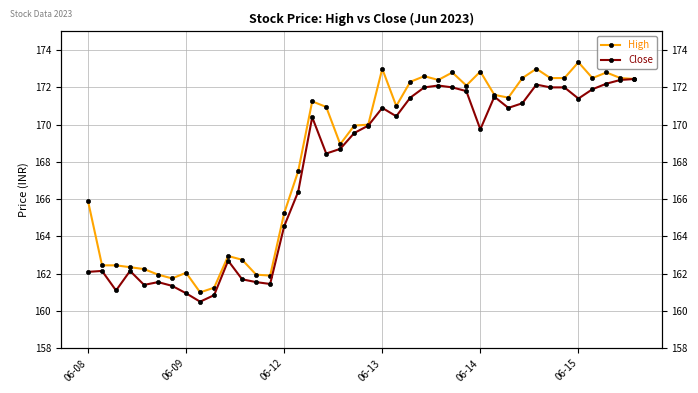

True or false: Close and High intersect in this chart.

False